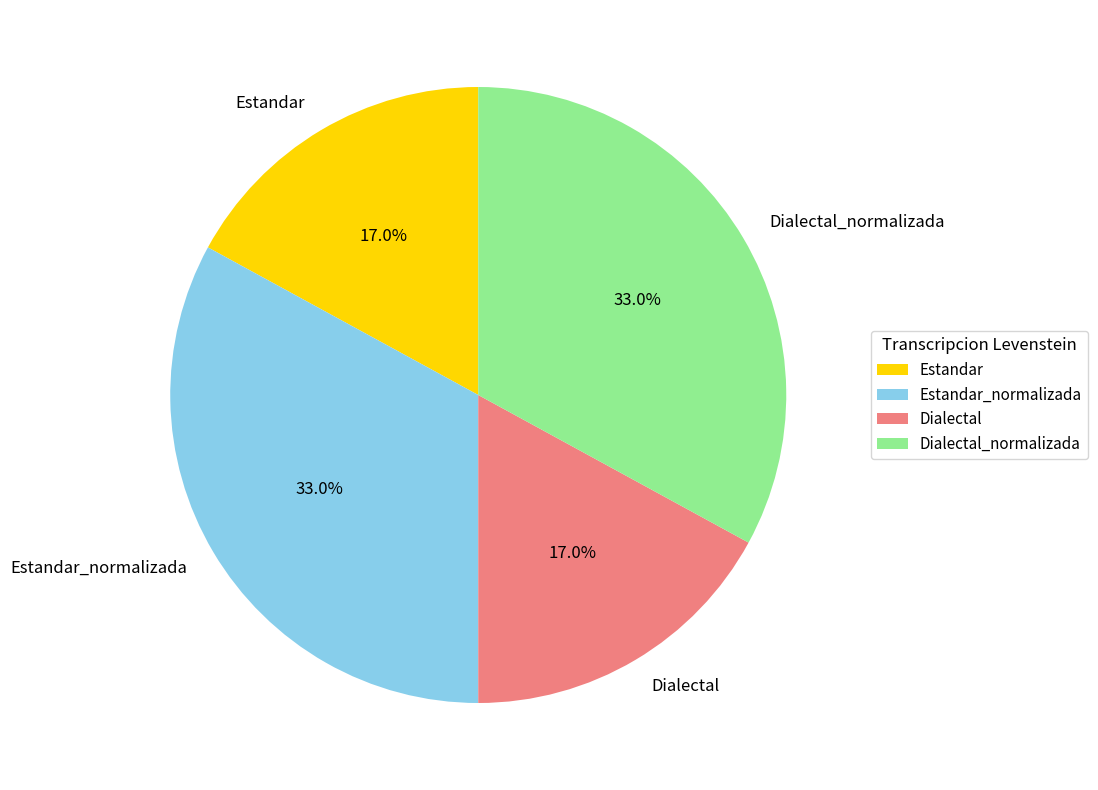

True or false: Dialectal accounts for 10% of the total.

False